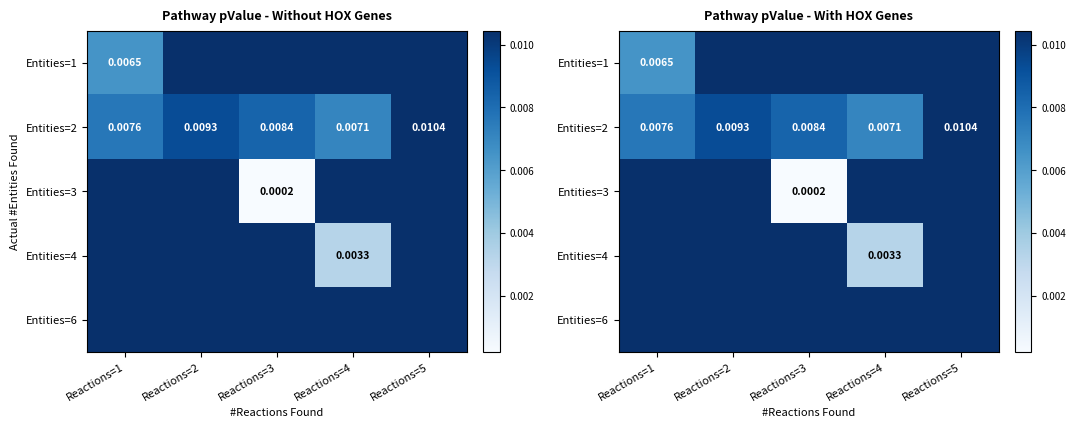

True or false: Entities=3 has a value of 0.0 at Reactions=1.

False